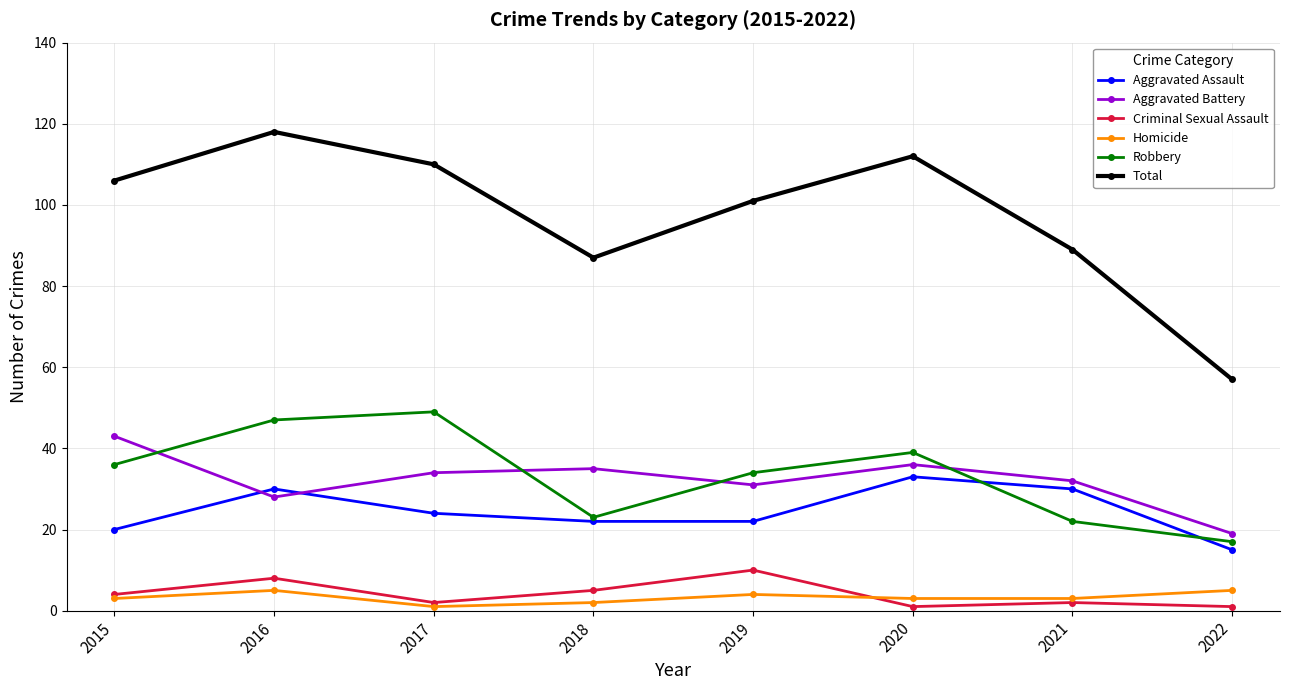

What is the average value of the Robbery series?

33